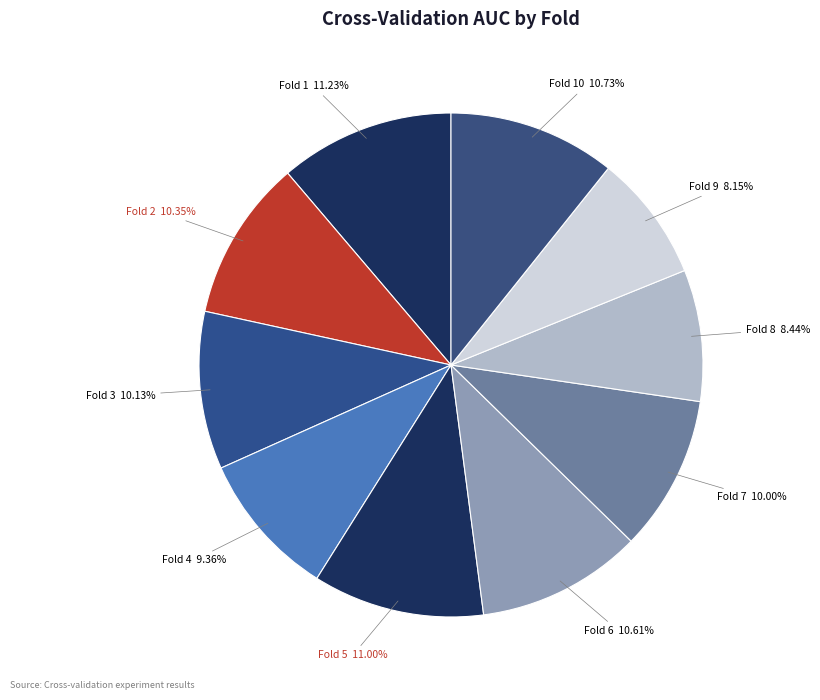

How many slices are in this pie chart?

10